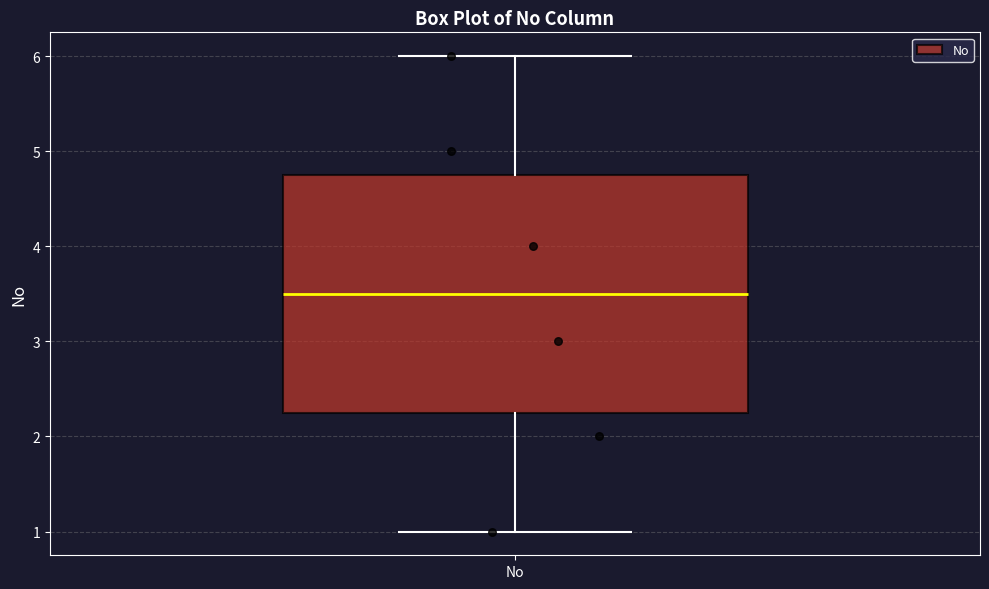

Transcribe this box plot: give where the median line is, the range the box spans, and where the two whiskers end, as read against the y-axis. The values are not printed on the chart, so give them approximately, as read against the axis.

median 3.5, box 2.3 to 4.8, whiskers 1.0 to 6.0